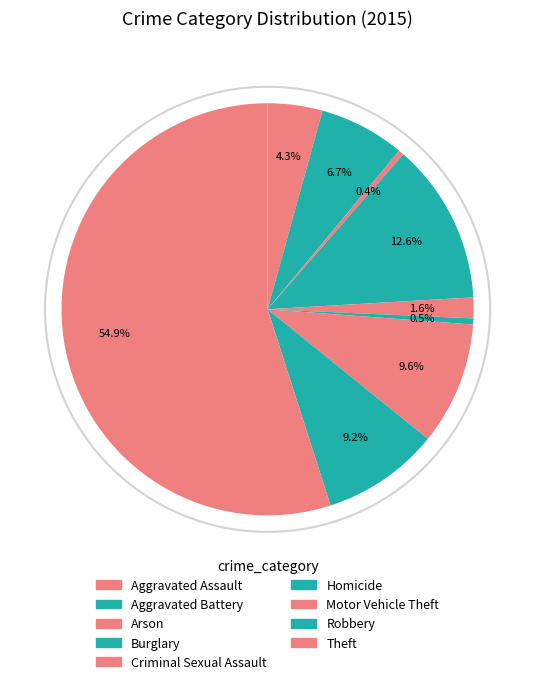

True or false: Aggravated Assault accounts for 16% of the total.

False